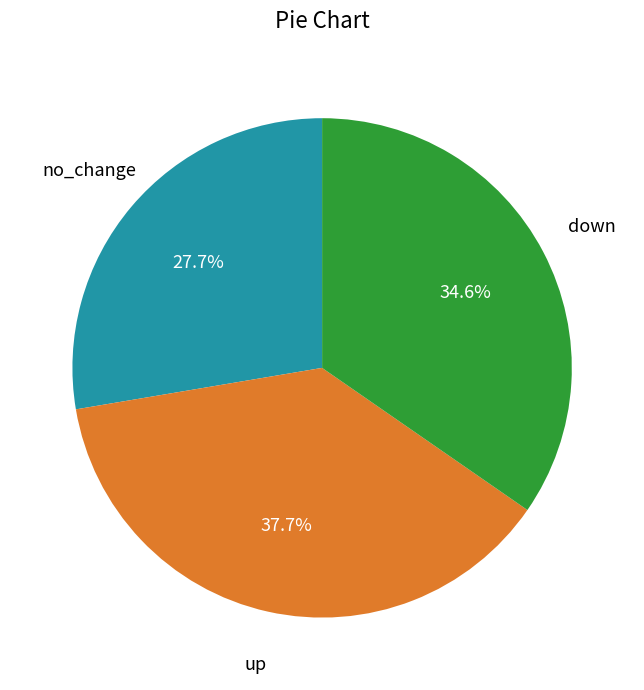

How many slices are in this pie chart?

3